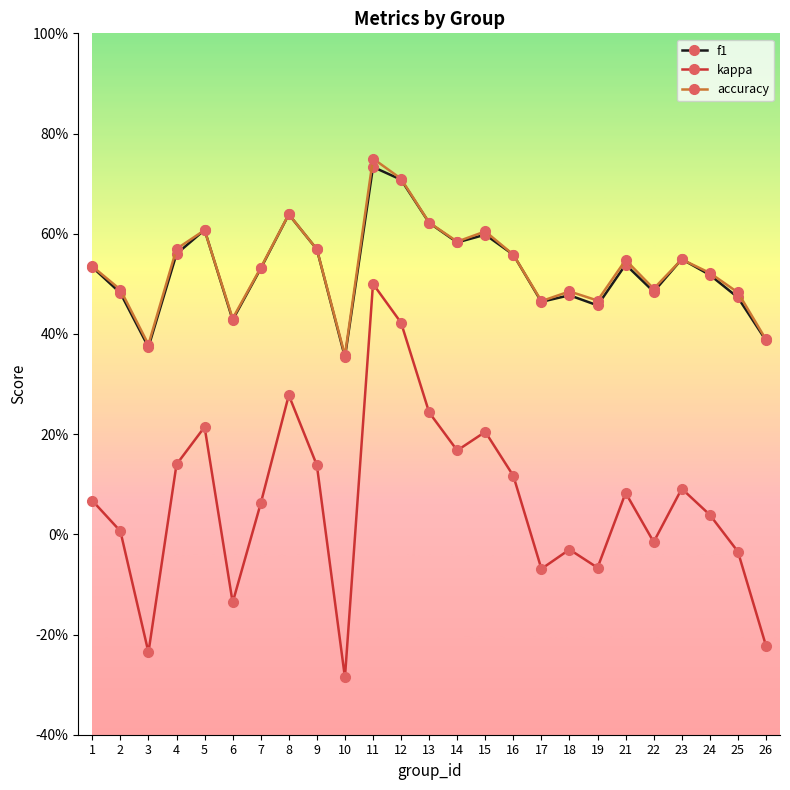

Between 16 and 10, which is larger?

16